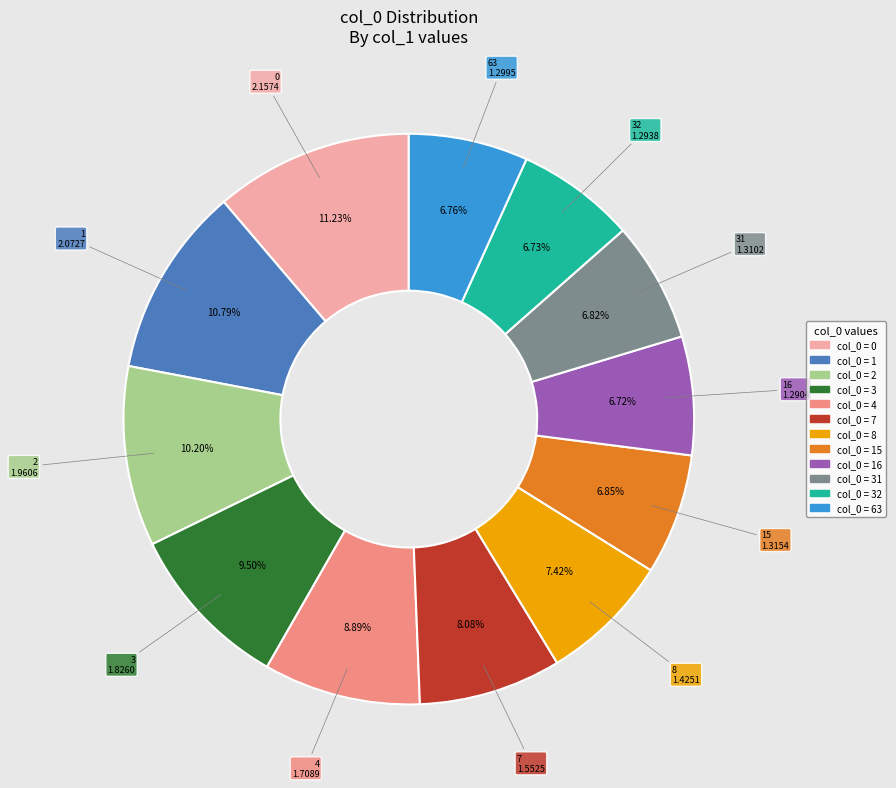

How many segments does this pie chart have?

12